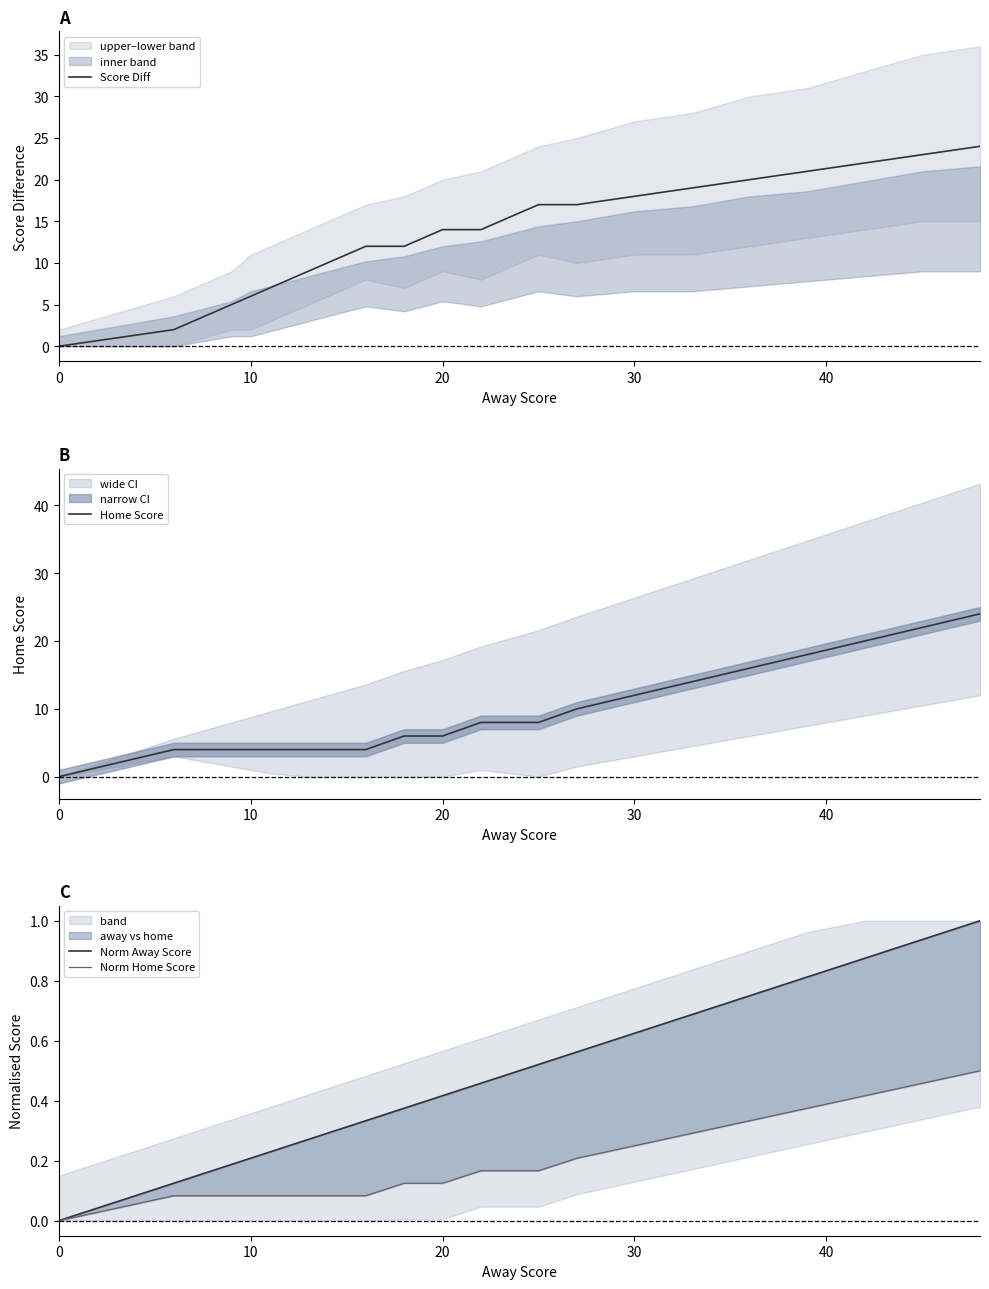

Is it true that Score Diff equals 18 at 30?

True